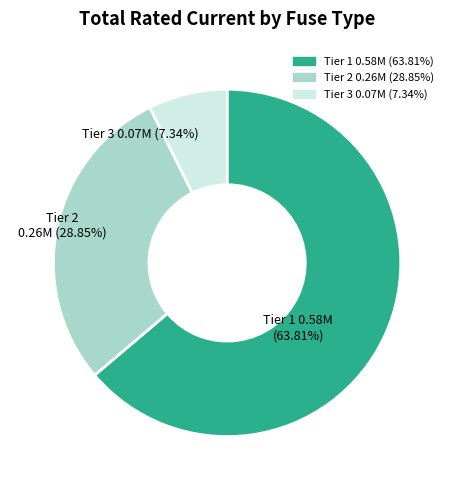

Is Tier 2 the majority of the pie?

No